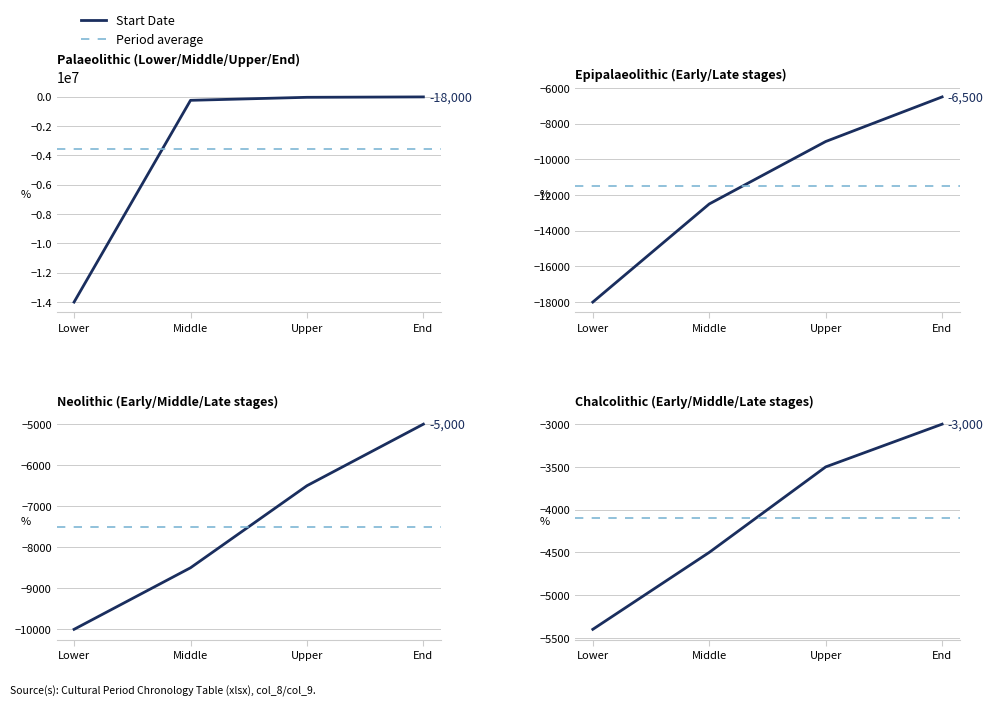

Does the chart display data point markers on the line(s)?

No